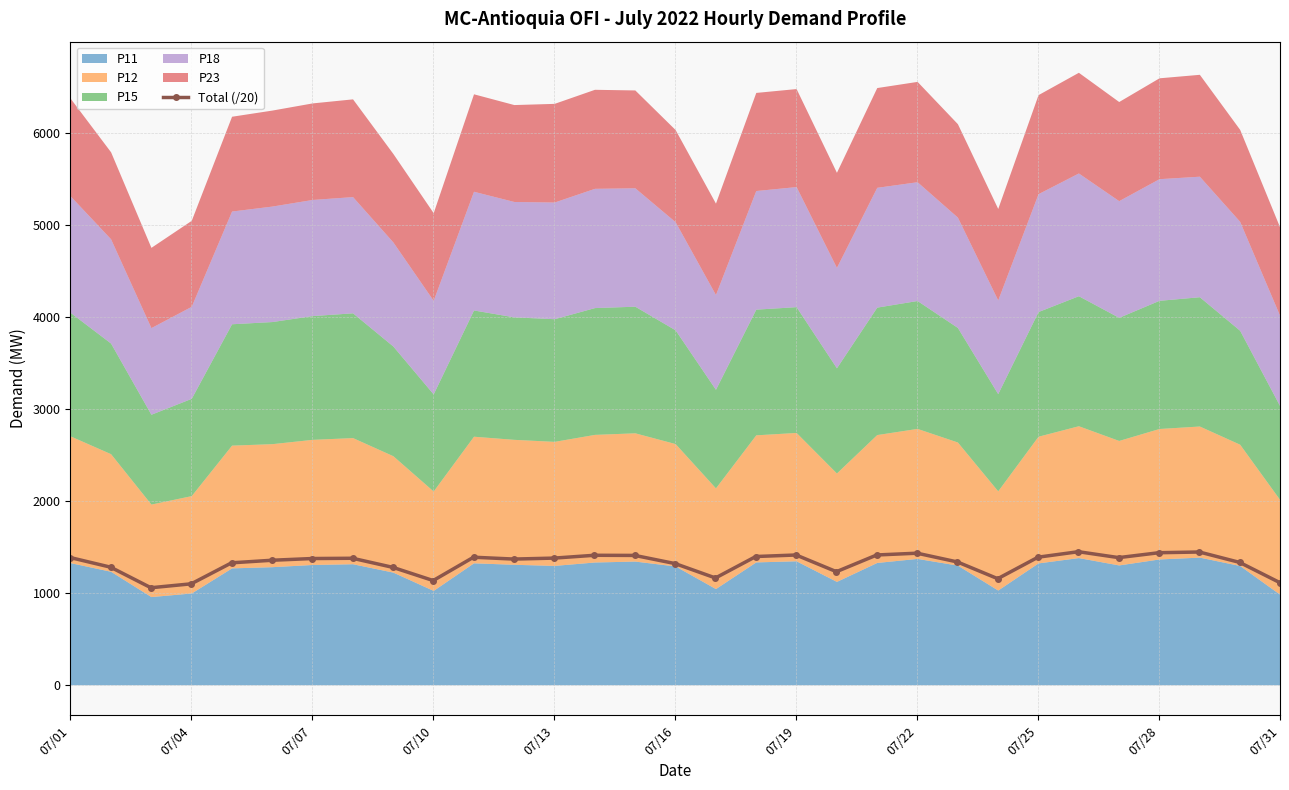

What is the lowest value of the Total (/20) series?

1055.1